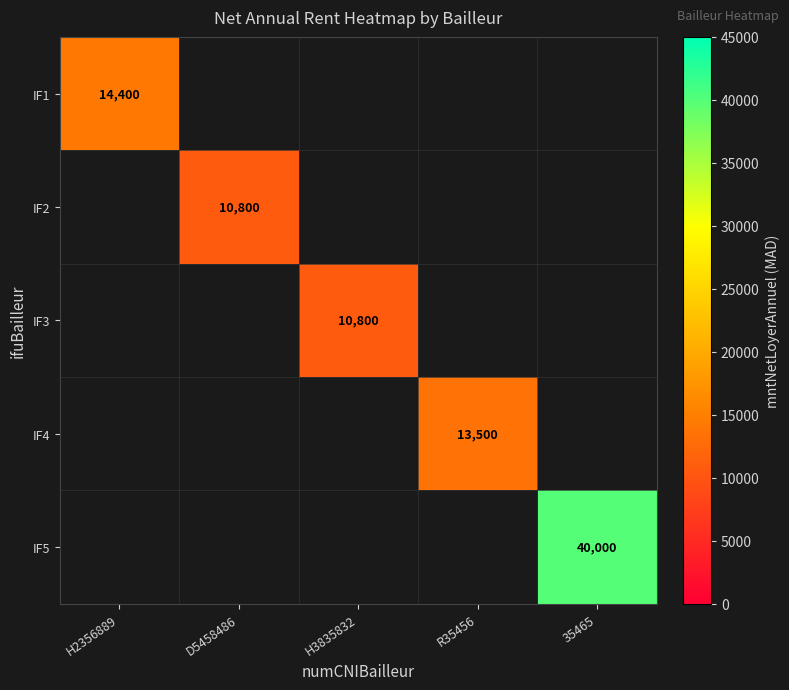

Is it true that IF3 equals 10800 at H3835832?

True